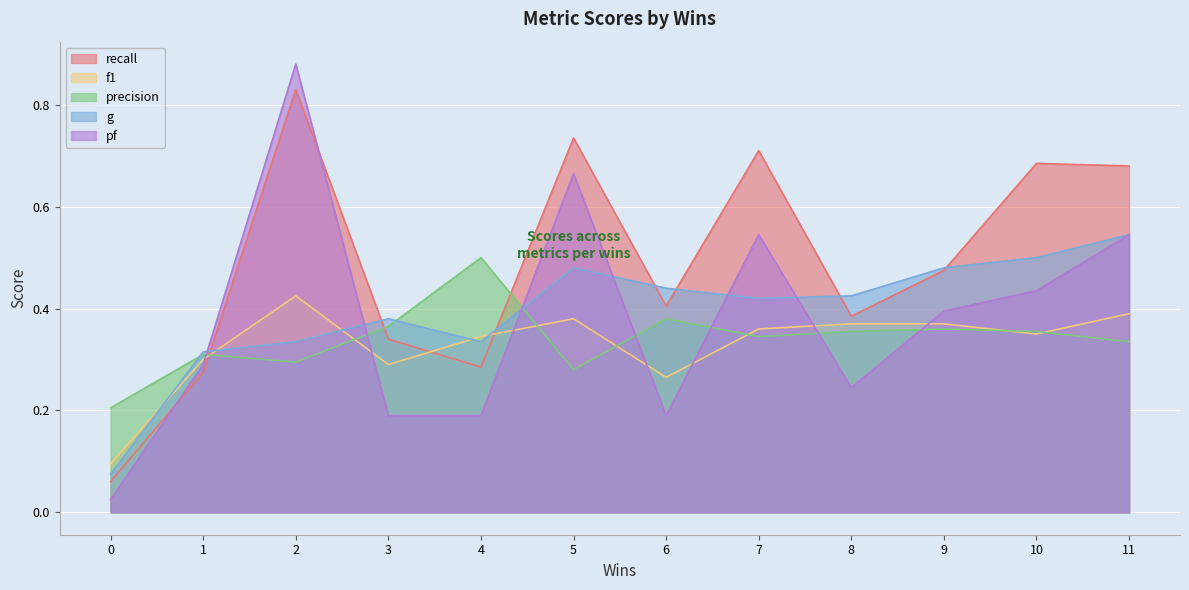

True or false: g has a value of 0.2 at 4.

False